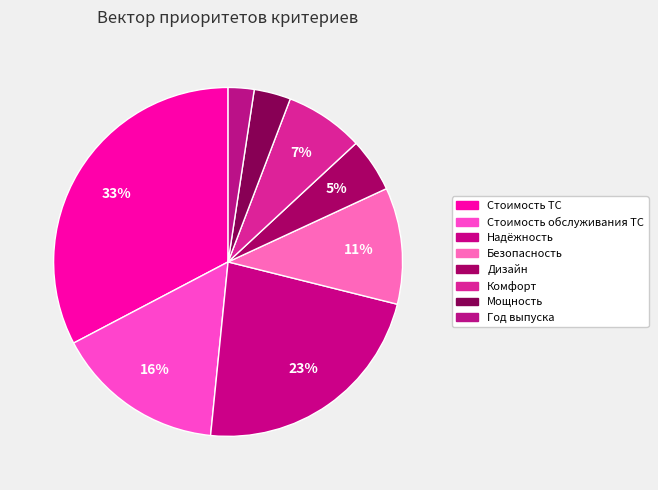

To the nearest percent, what portion does Надёжность represent?

23%